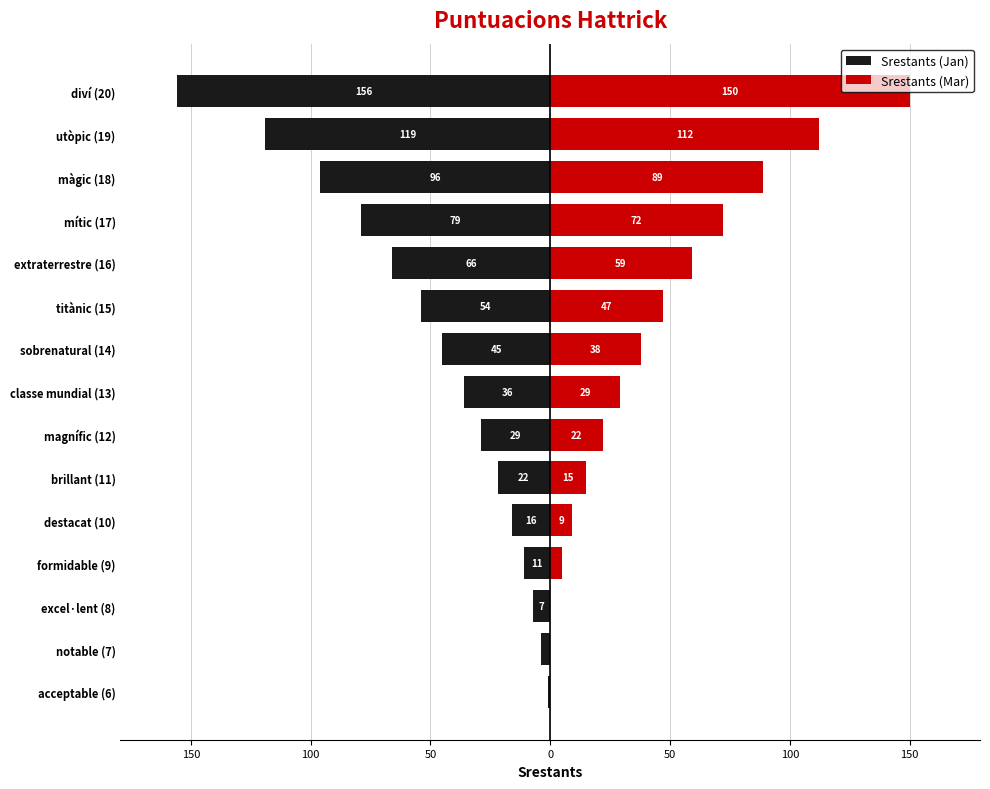

What is the difference between the highest and lowest values at 50?

16